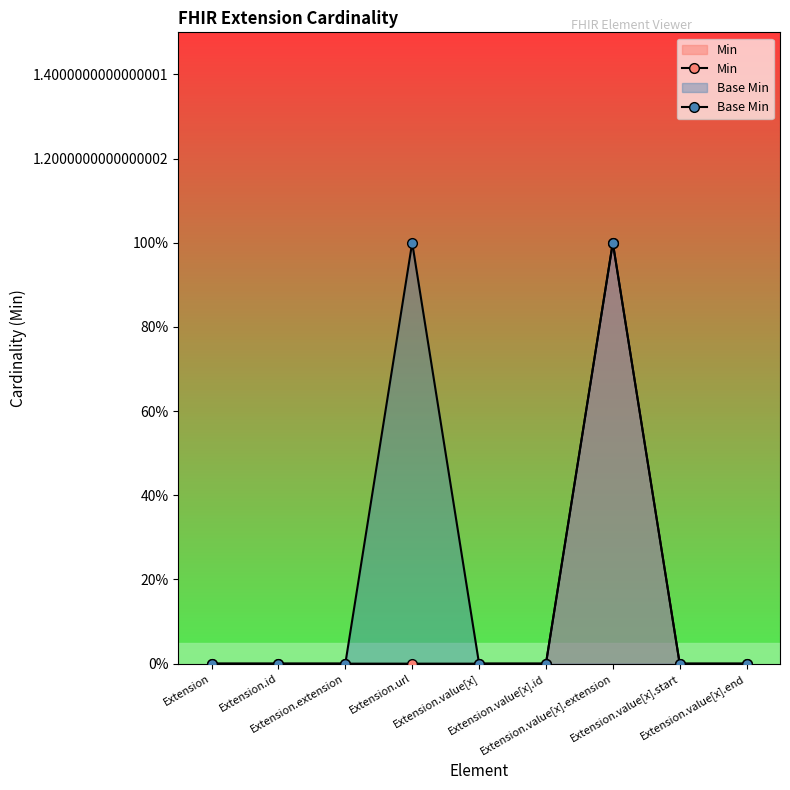

How many interior local peaks does the Base Min series have?

2